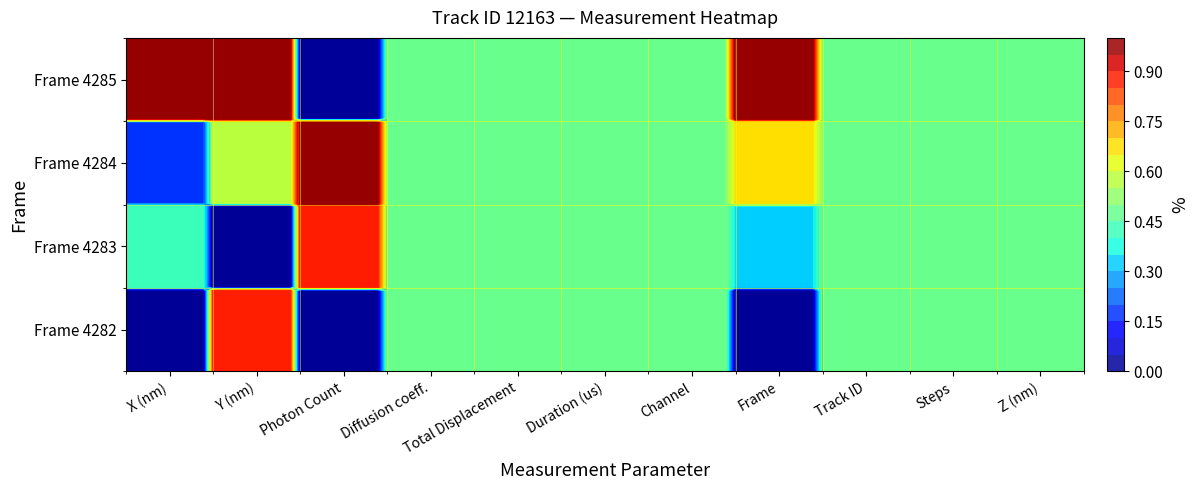

List the series in order of their peak value, lowest first.

Frame 4282, Frame 4283, Frame 4284, Frame 4285